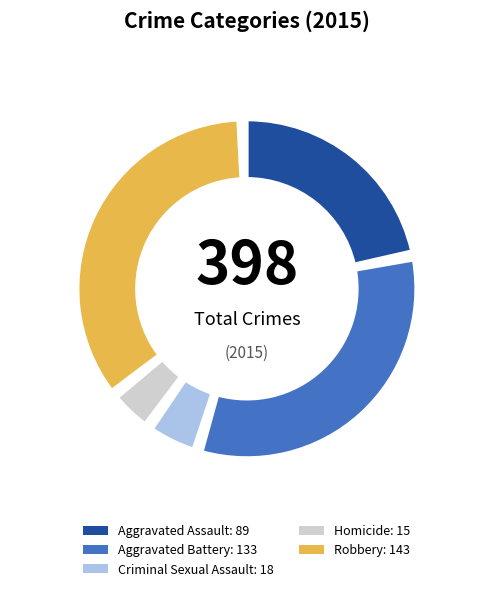

Which slice is the smallest?

Homicide